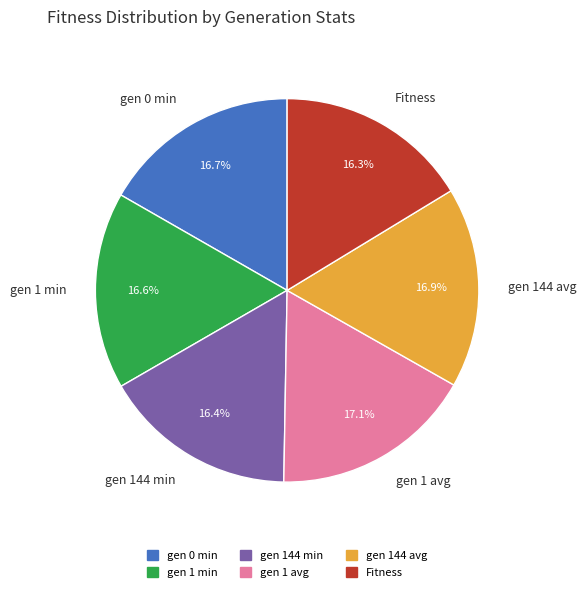

To the nearest percent, what percentage of the pie is gen 1 avg?

17%